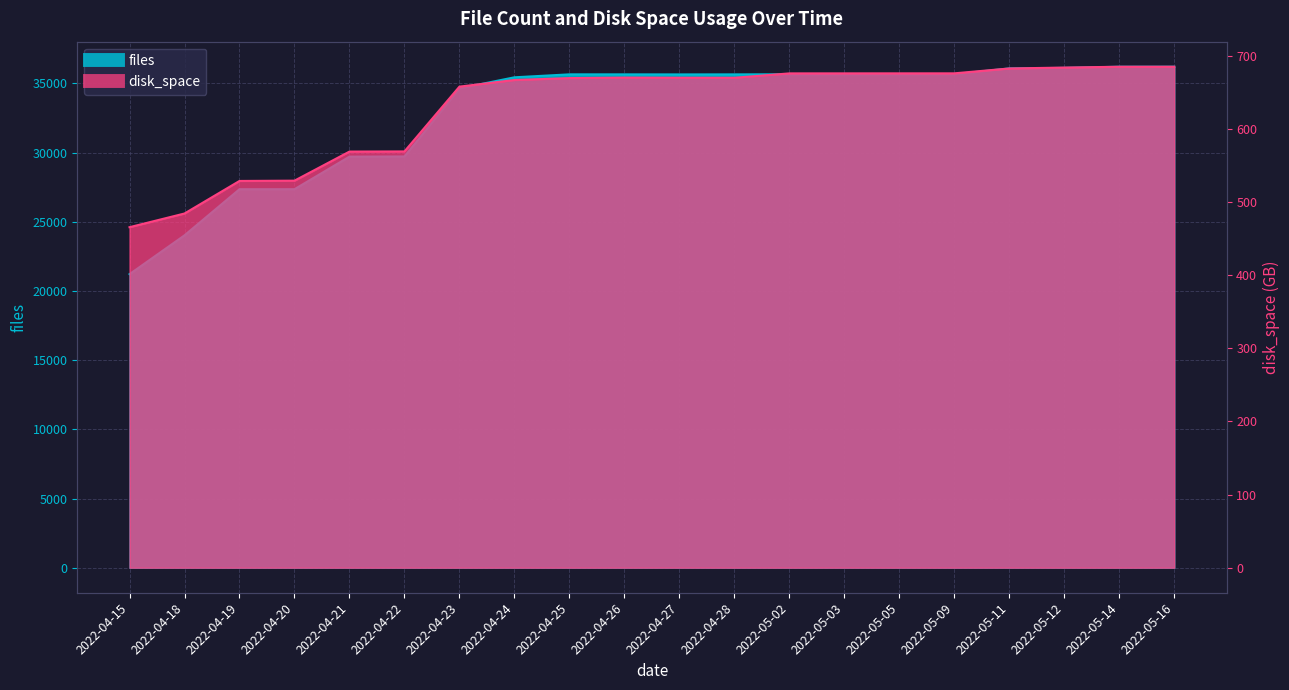

What are all the series names shown in the legend?

files, disk_space